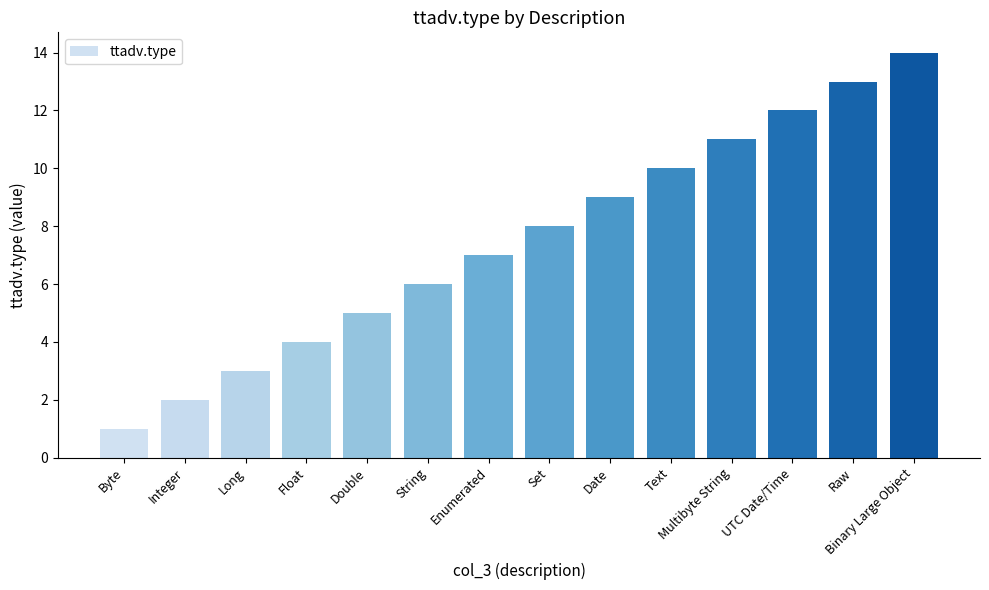

Reading left to right, transcribe all the data shown in this chart.

Byte=1	Integer=2	Long=3	Float=4	Double=5	String=6	Enumerated=7	Set=8	Date=9	Text=10	Multibyte String=11	UTC Date/Time=12	Raw=13	Binary Large Object=14